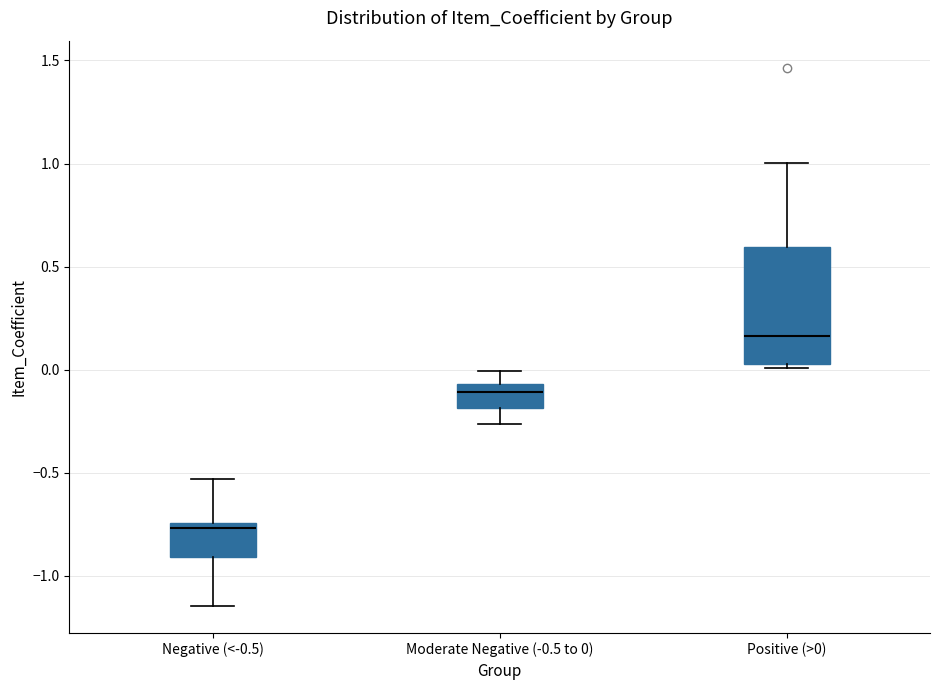

Reading left to right, transcribe this box plot: for each box, give where its median line is, the range the box spans, and where its two whiskers end, as read against the y-axis. The values are not printed on the chart, so give them approximately, as read against the axis.

Negative (<-0.5): median -0.75 (just below the box's upper edge), box -0.90 to -0.75, whiskers -1.15 to -0.55
Moderate Negative (-0.5 to 0): median -0.10, box -0.20 to -0.05, whiskers -0.25 to 0.00
Positive (>0): median 0.15, box 0.05 to 0.60, whiskers 0.00 to 1.00